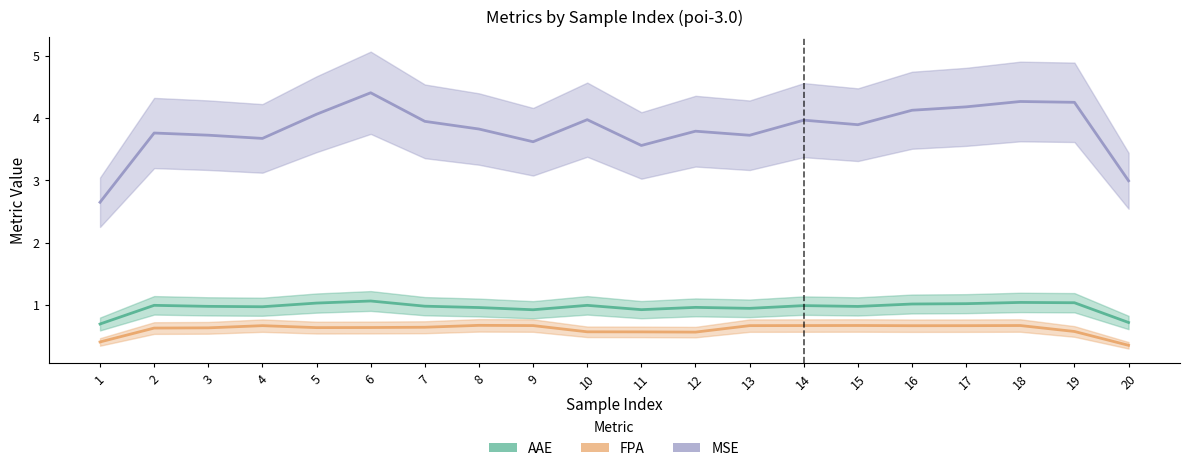

The value of MSE at 8 is 2.1. True or false?

False